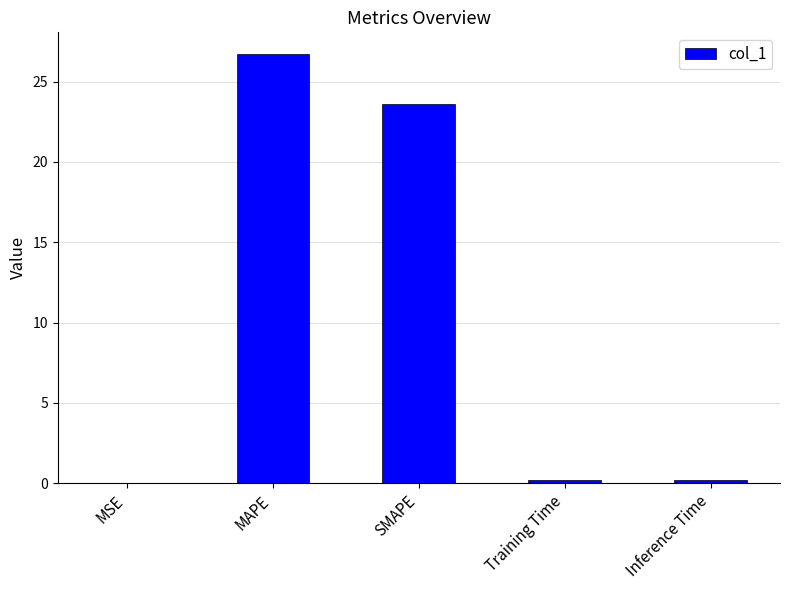

At which category does the chart reach its peak across all series?

MAPE